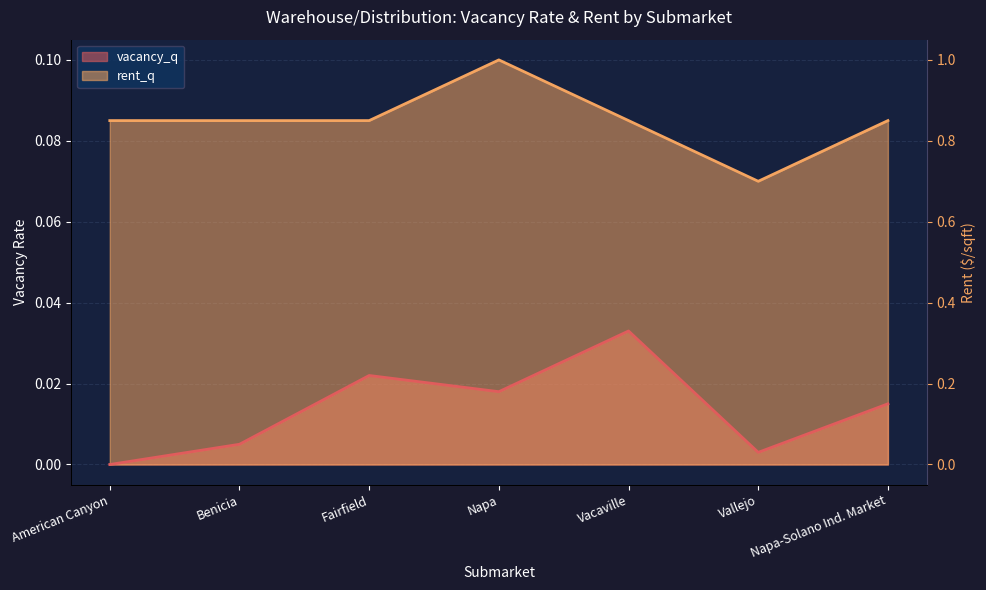

True or false: vacancy_q has a value of 0.0 at Fairfield.

True